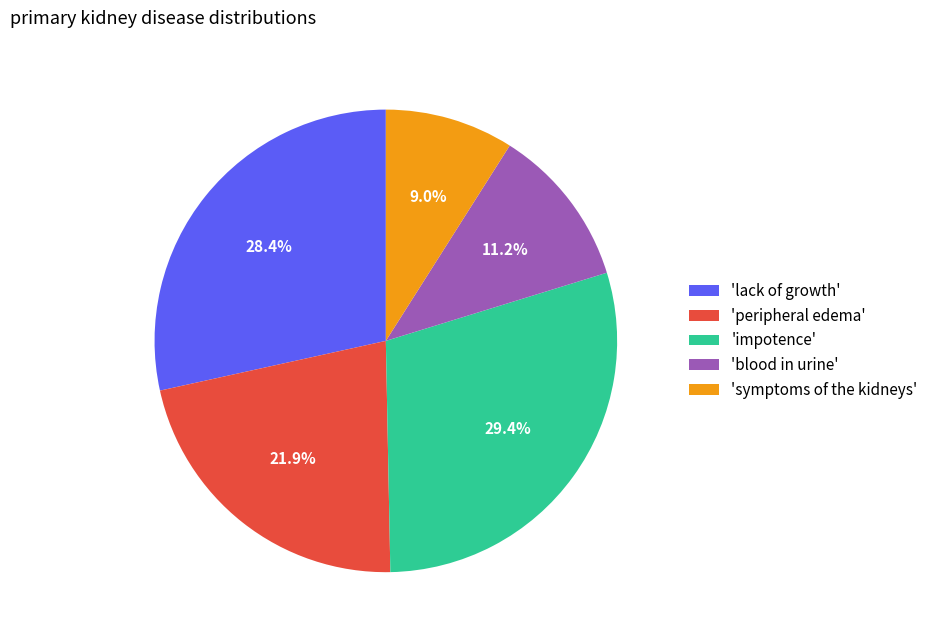

How much of the chart is everything except 'symptoms of the kidneys'?

91.0%